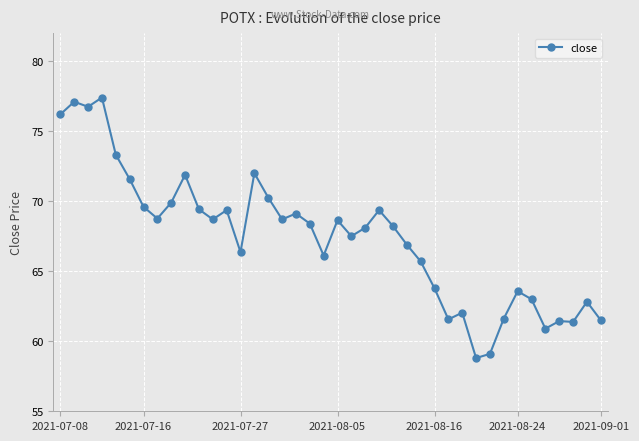

How many data points does each series have?

40